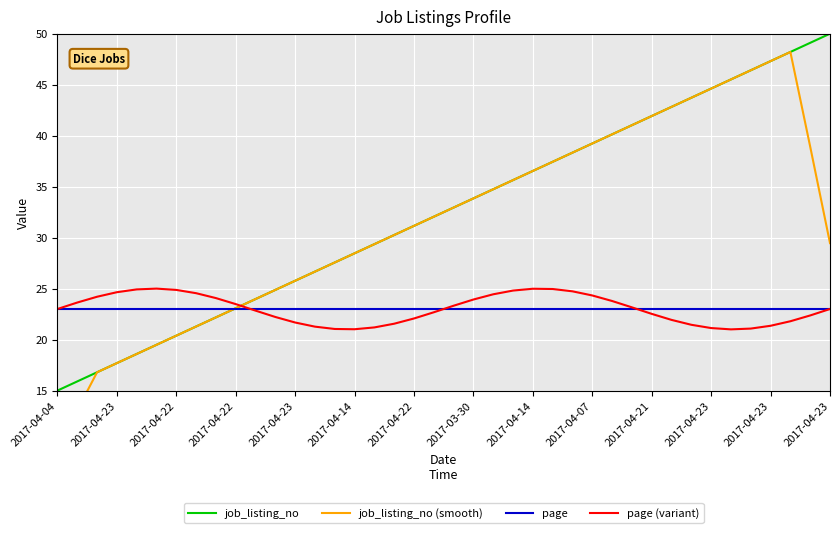

At which category is the sum across all series the highest?

37